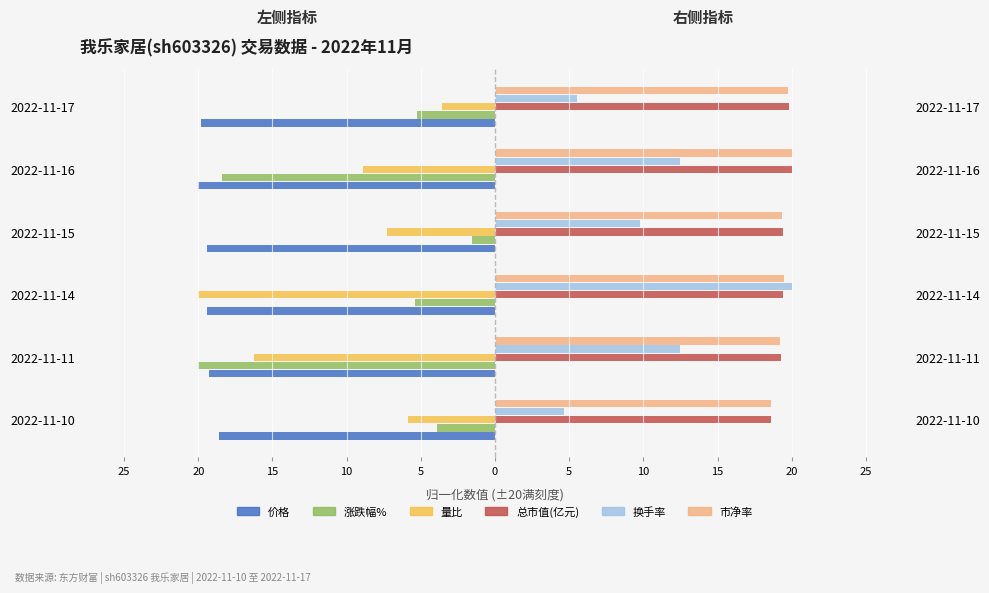

Which has a higher value, 2022-11-15 or 2022-11-10?

2022-11-10